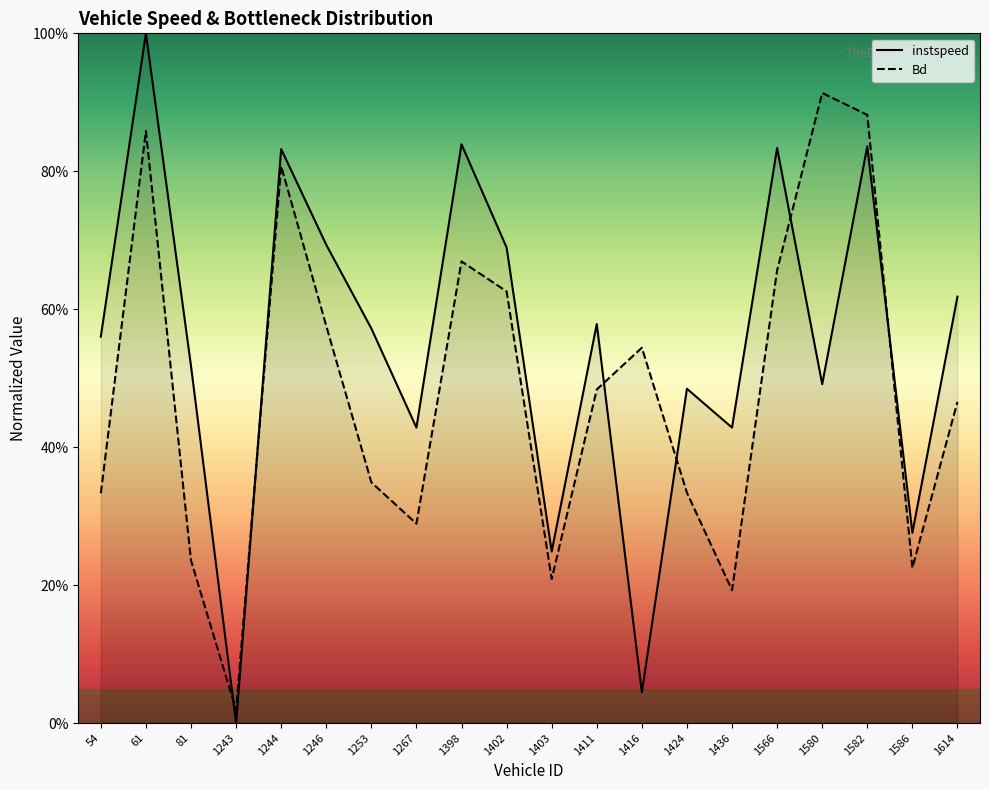

How many lines are shown in the chart?

2